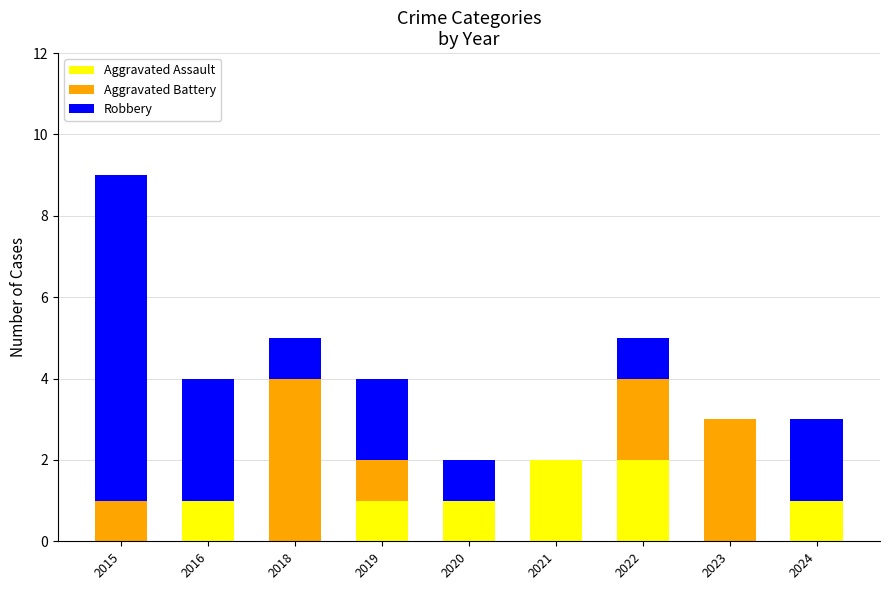

How many categories are shown in the chart?

9